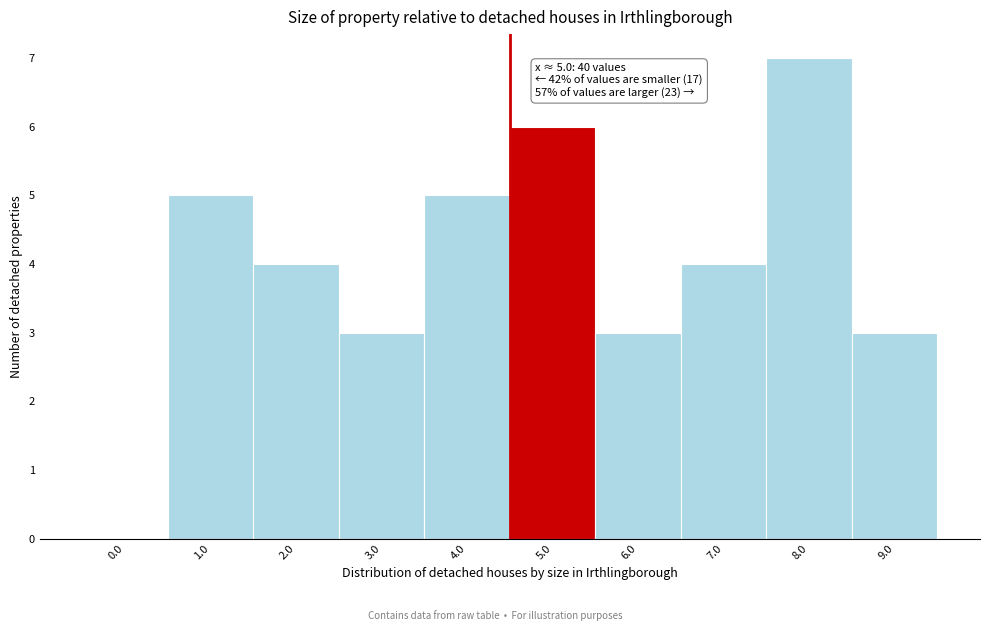

Reading right to left, transcribe all the data shown in this chart.

9.0=3	8.0=7	7.0=4	6.0=3	5.0=6	4.0=5	3.0=3	2.0=4	1.0=5	0.0=0